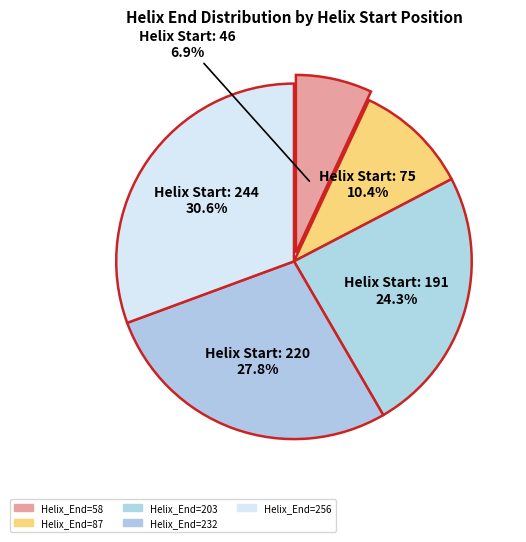

How many segments does this pie chart have?

5